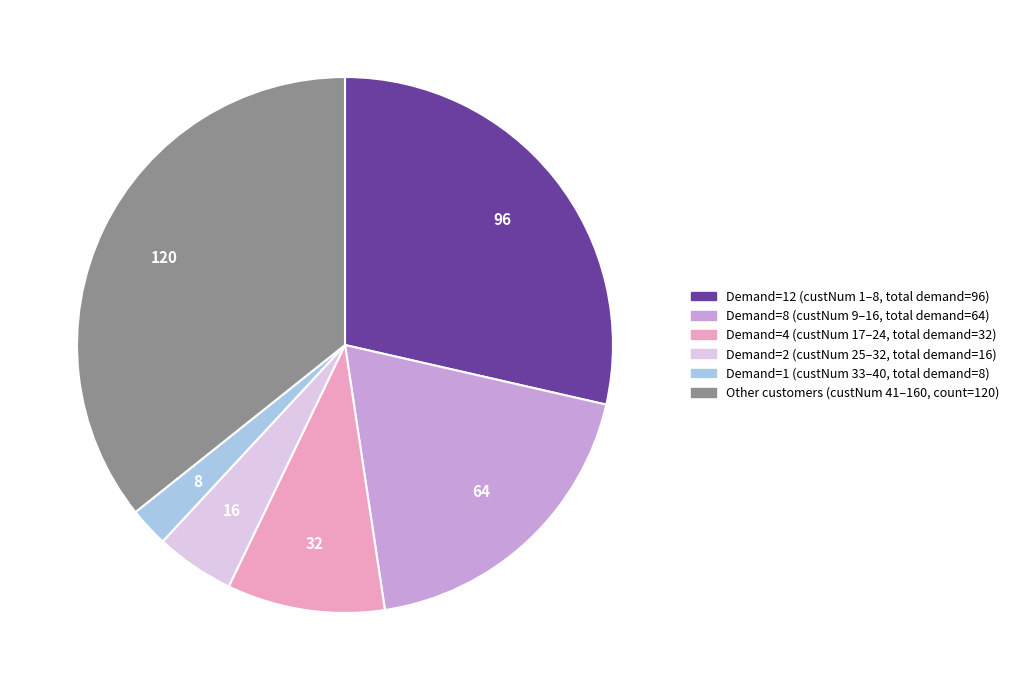

Which slice is the smallest?

Demand=1 (custNum 33–40, total demand=8)